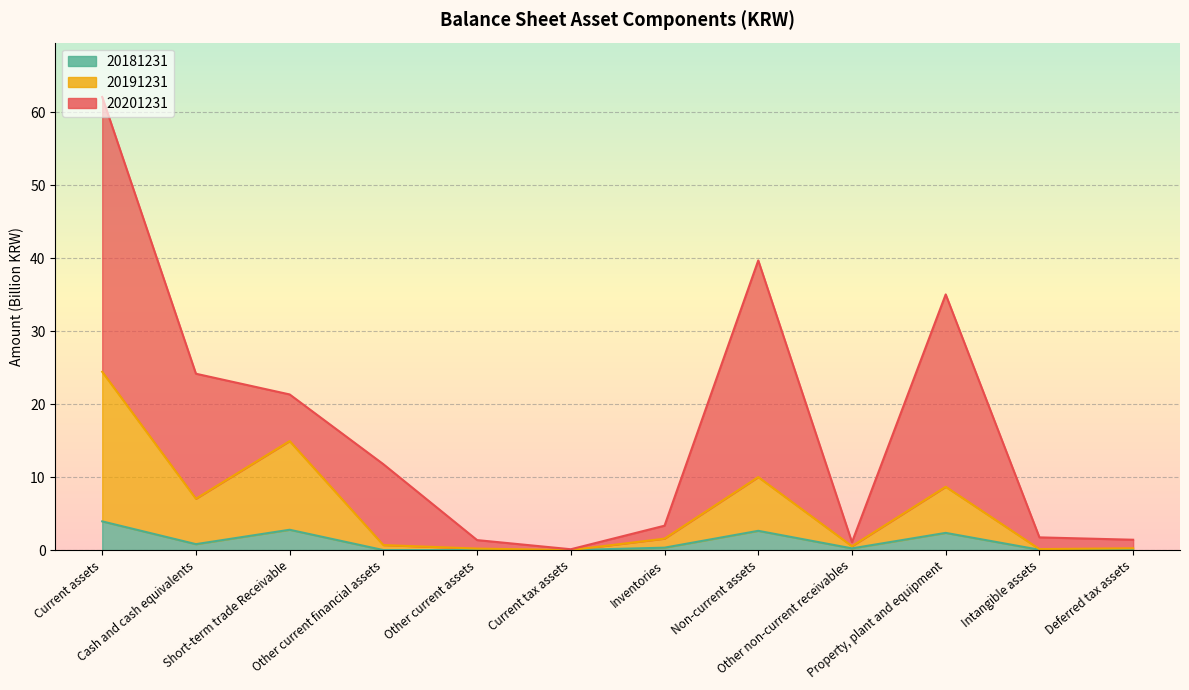

True or false: 20191231 and 20181231 intersect in this chart.

False